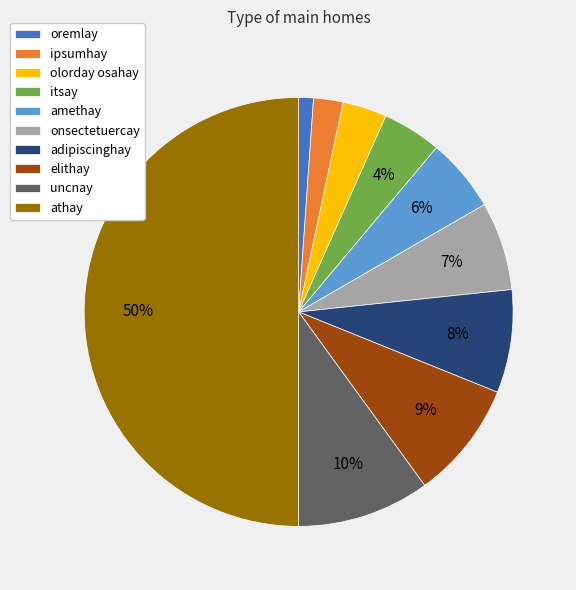

Is oremlay the majority of the pie?

No